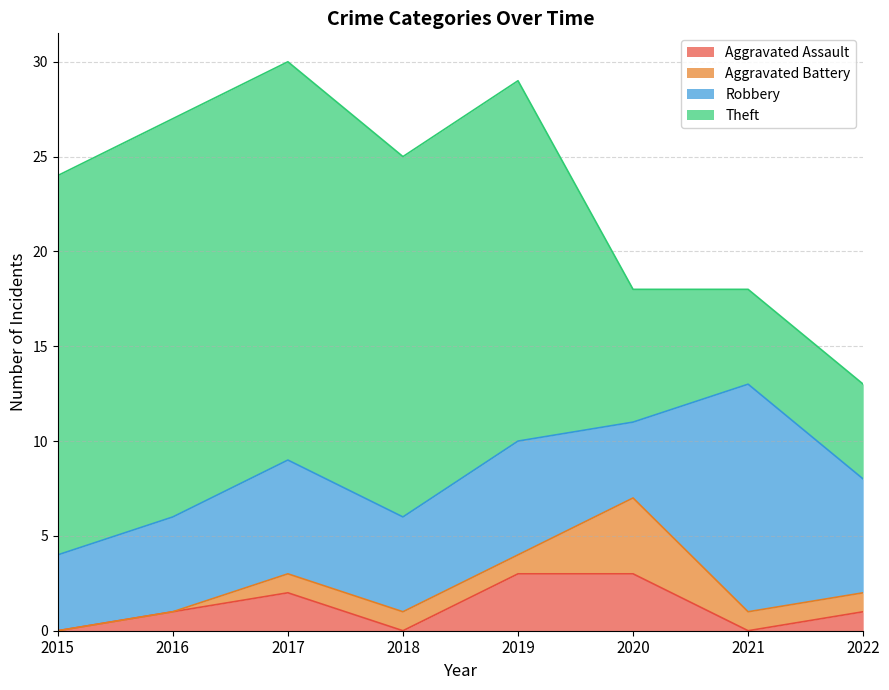

True or false: Aggravated Assault has a value of 3 at 2020.

True